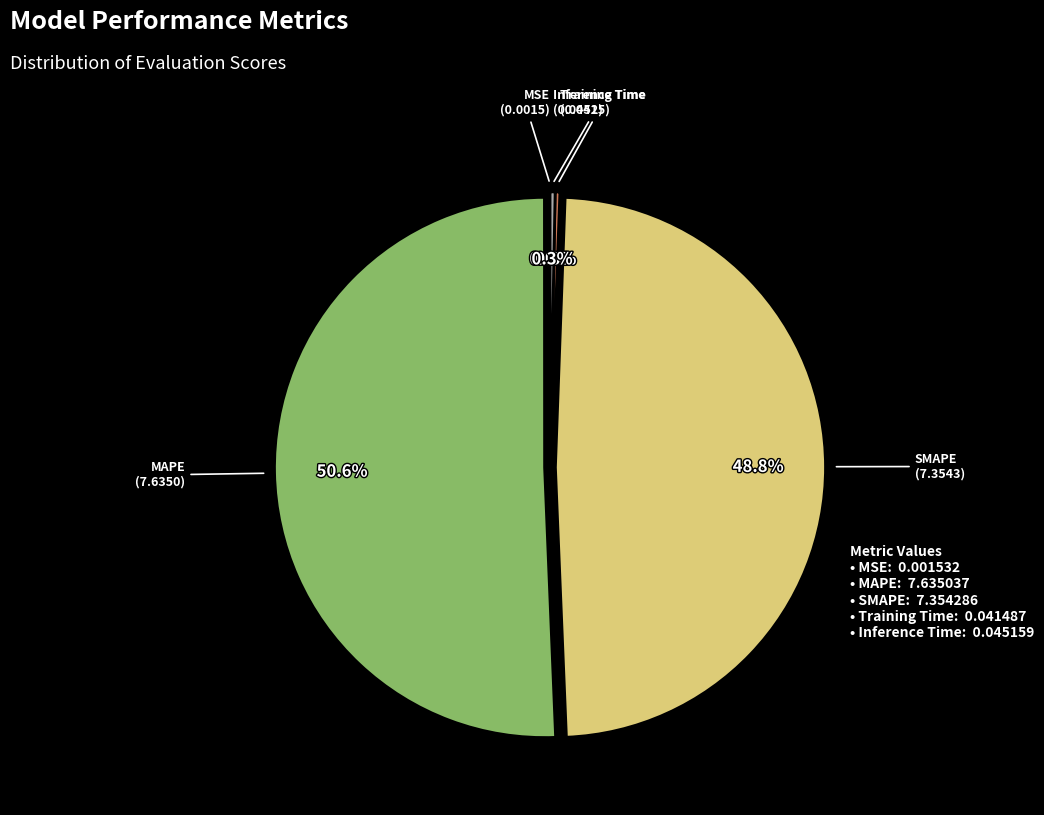

Is there a majority slice in this chart?

Yes